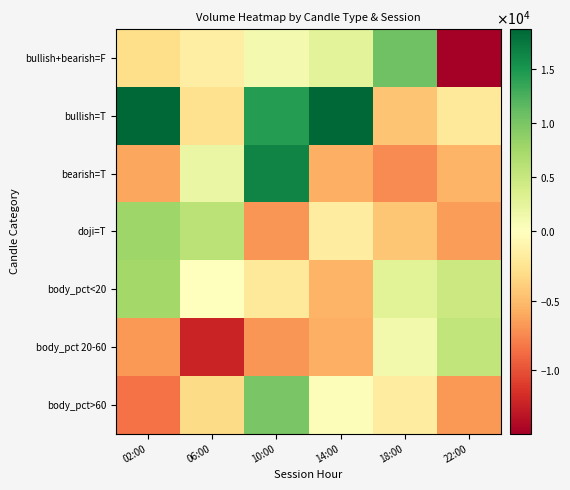

What is the minimum value shown in the chart?

-14554.2